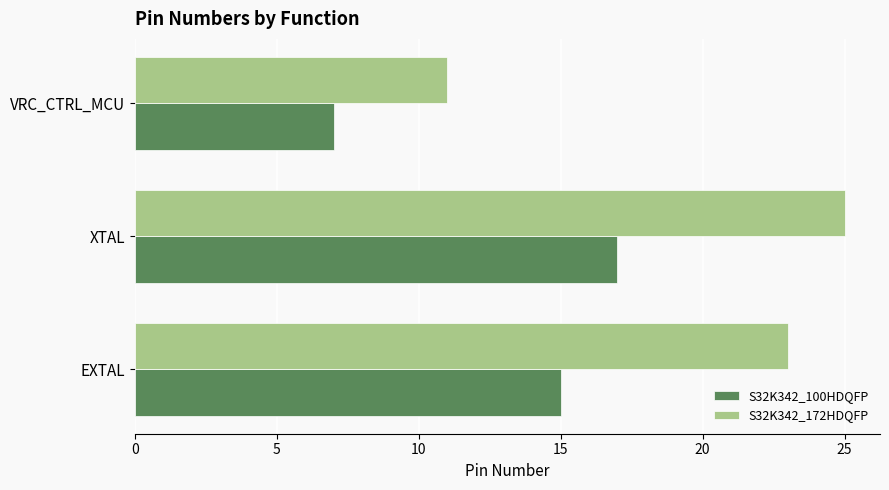

What is the difference between the highest and lowest values at EXTAL?

8